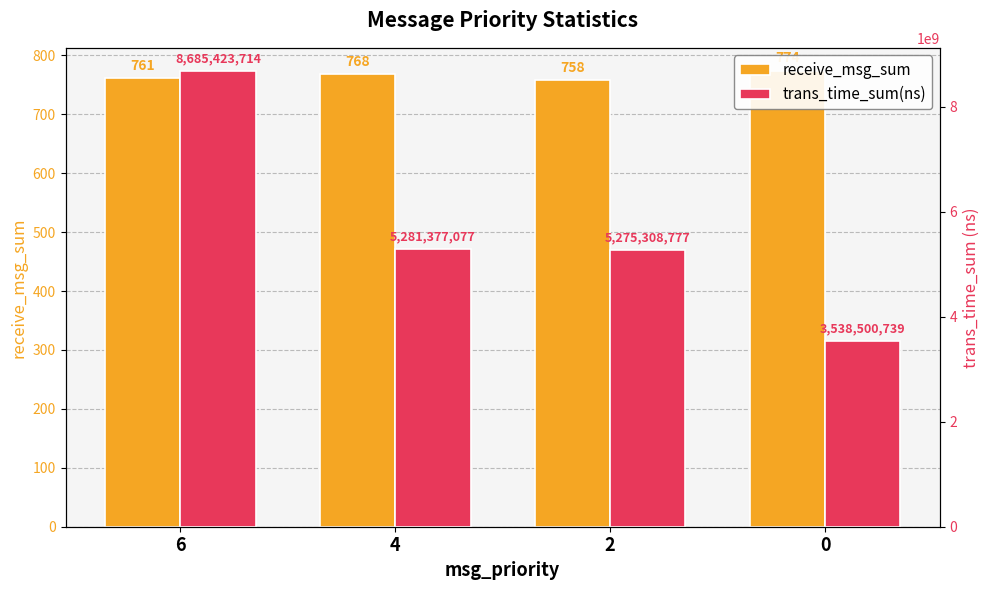

Reading left to right, what are all the values shown in this chart?

receive_msg_sum: 6=761	4=768	2=758	0=774
trans_time_sum(ns): 6=8685423714	4=5281377077	2=5275308777	0=3538500739